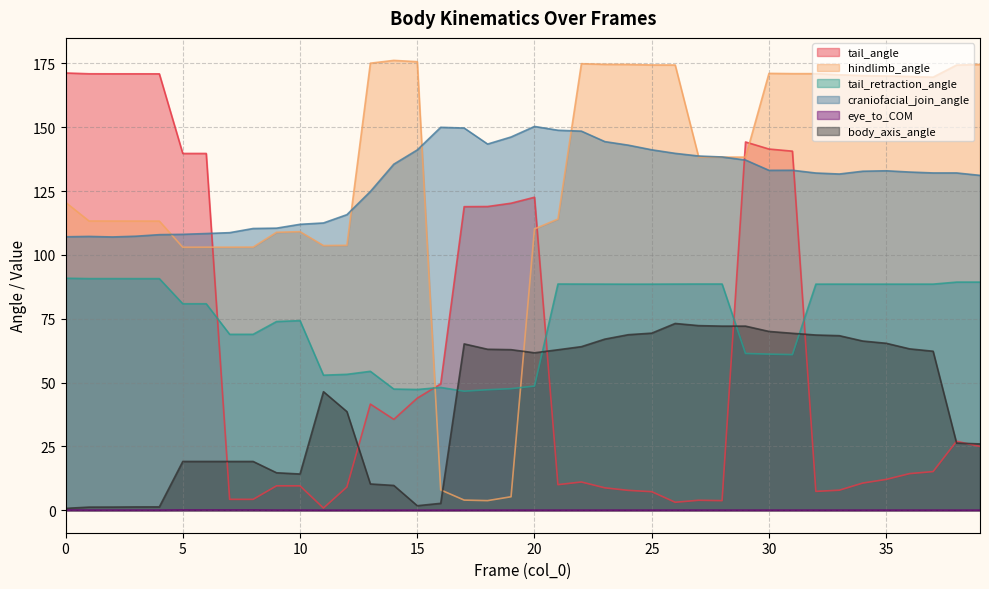

List the labels in order of eye_to_COM value, smallest first.

11, 12, 13, 14, 15, 16, 17, 18, 38, 39, 19, 20, 21, 22, 23, 24, 25, 26, 27, 28, 29, 30, 31, 32, 33, 34, 35, 36, 37, 1, 2, 3, 4, 10, 9, 0, 5, 6, 7, 8